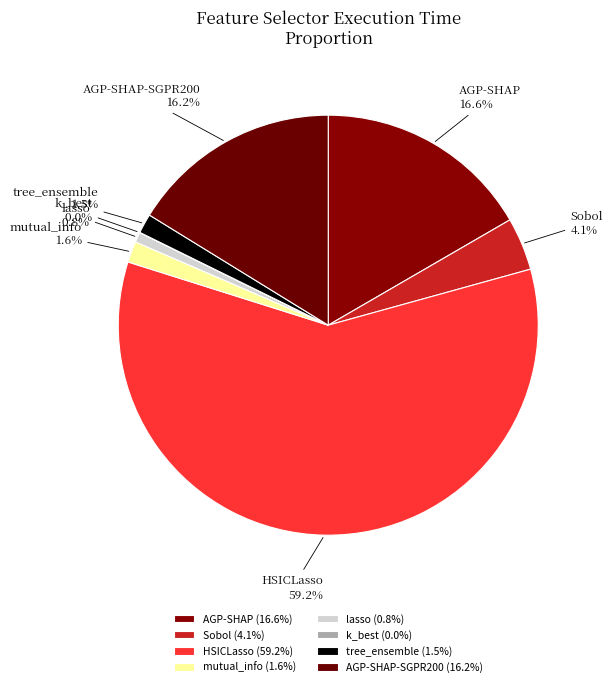

Combined, what portion of the pie is HSICLasso and AGP-SHAP-SGPR200?

75.4%